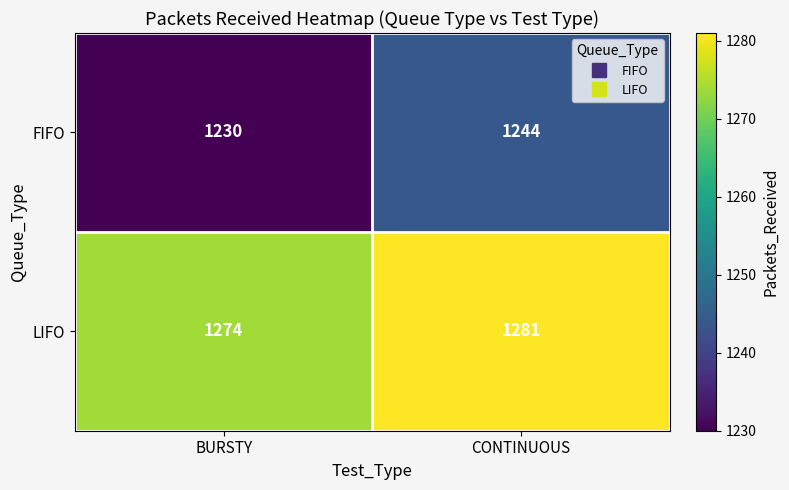

List the series in order of their overall mean, highest first.

LIFO, FIFO